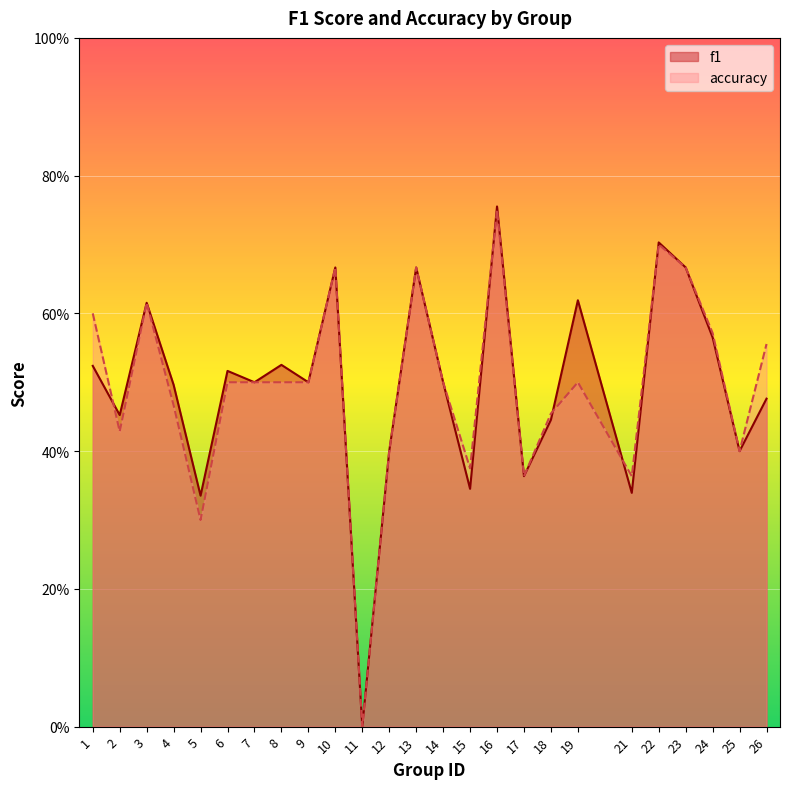

What is the difference between the f1 values at 11 and 7?

0.5